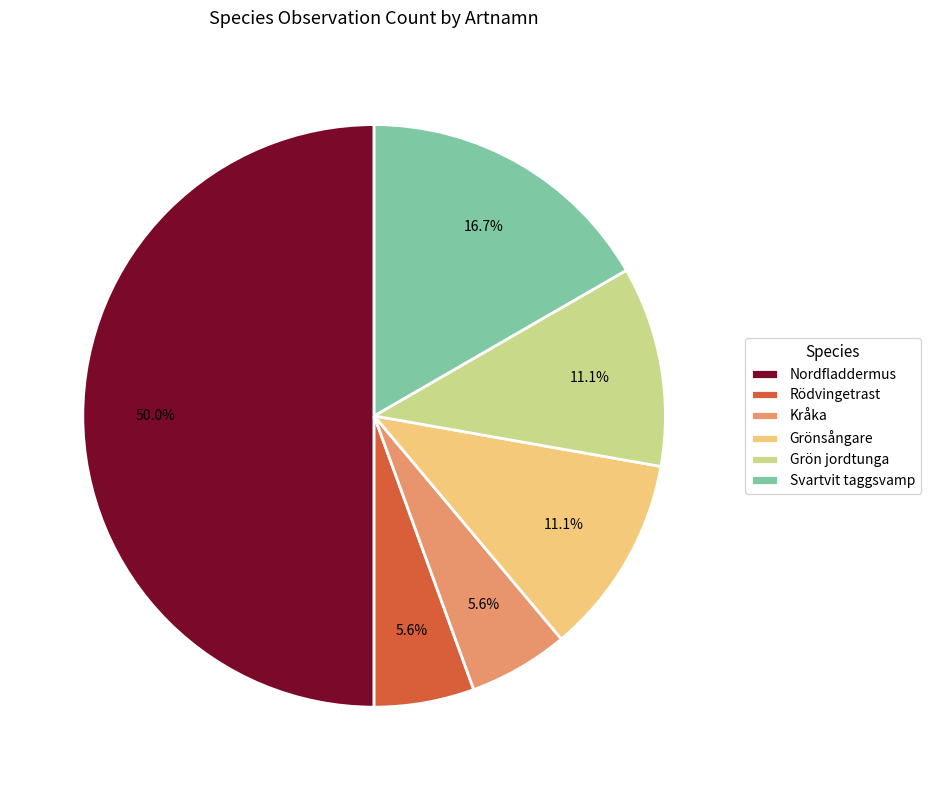

Count the number of slices in the pie.

6